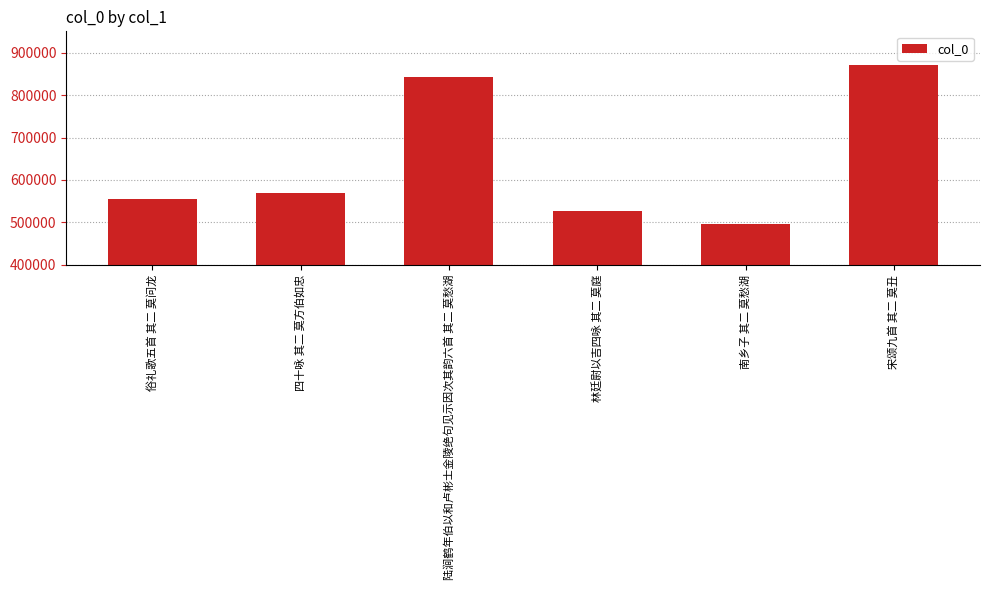

The value at 四十咏 其二 莫方伯如忠 is 180724. True or false?

False